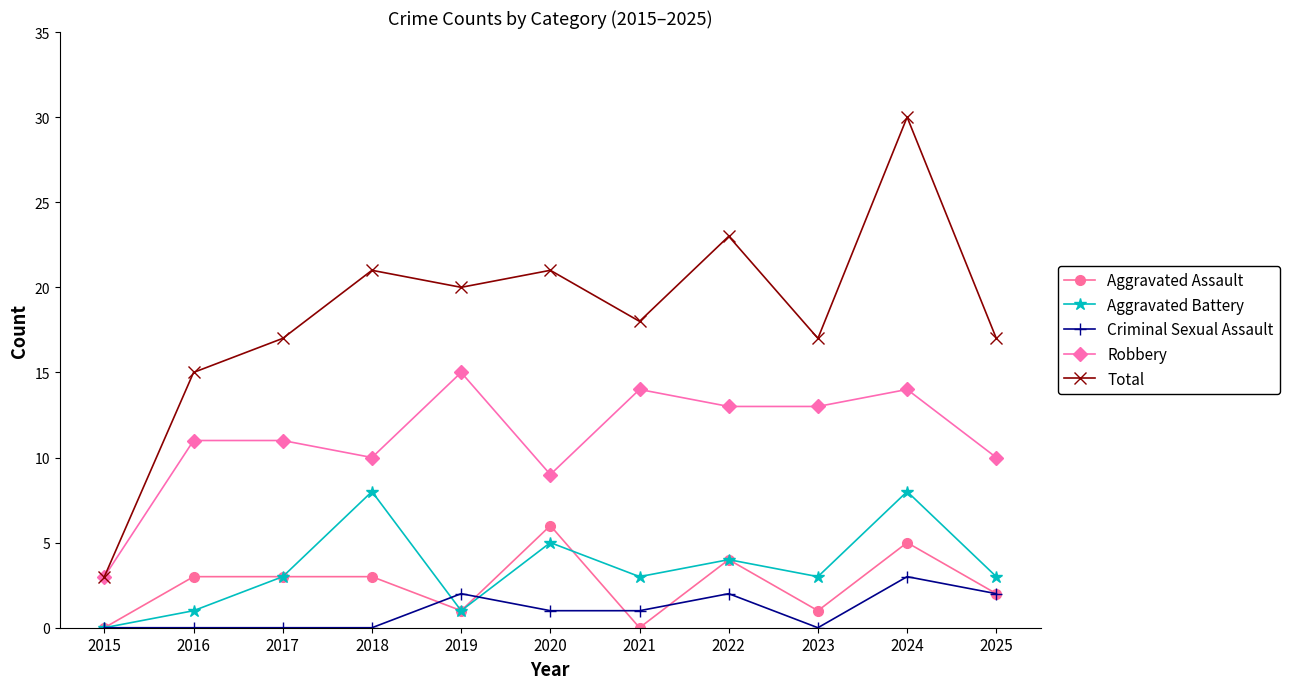

Read the Robbery value at 2021, to the nearest 5.

15